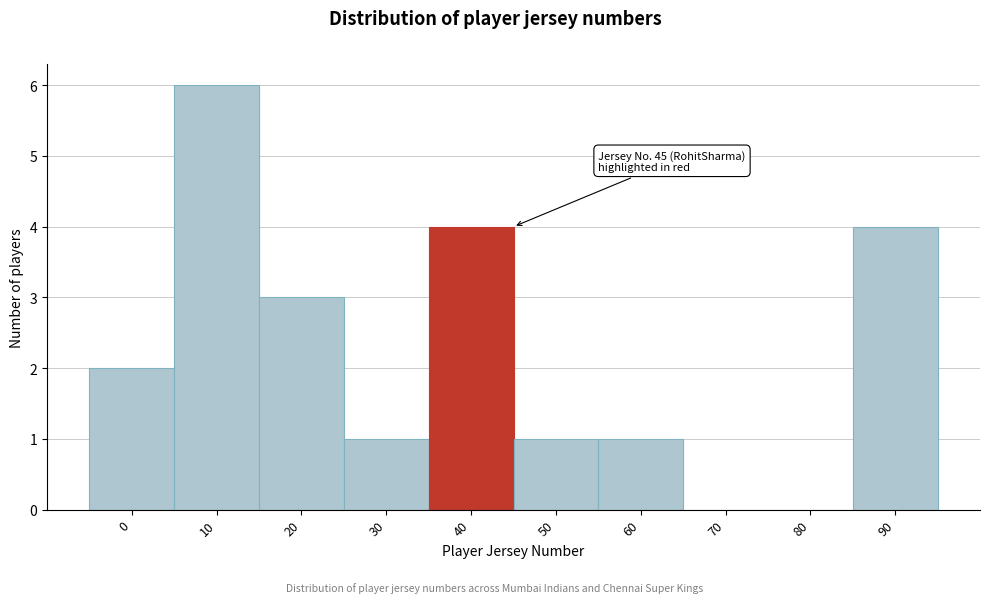

Reading right to left, list all the values displayed in this chart.

90=4	80=0	70=0	60=1	50=1	40=4	30=1	20=3	10=6	0=2